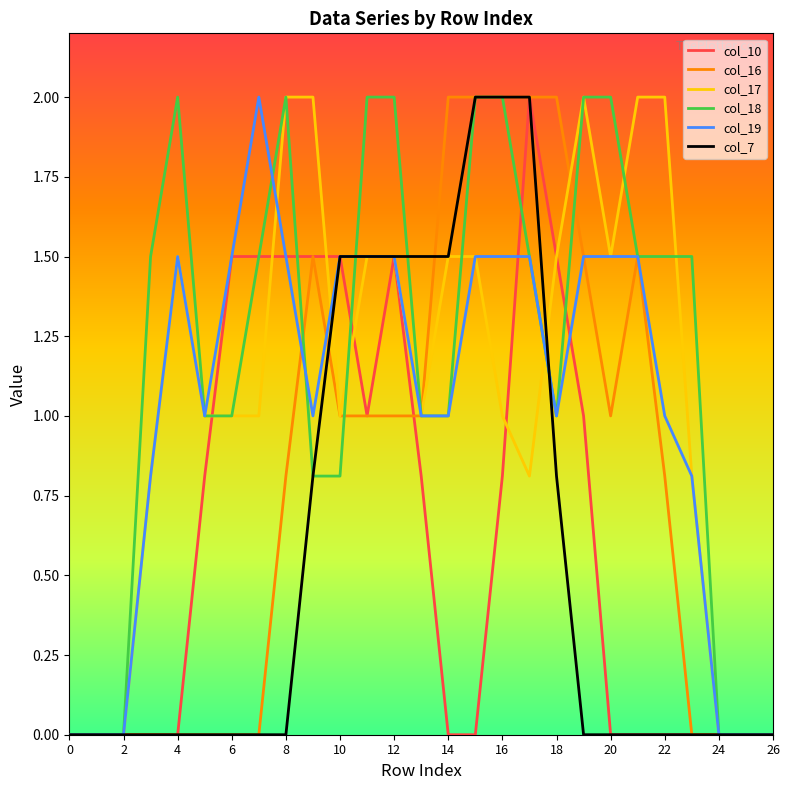

What is the difference between the maximum and second lowest values in the col_7 series?

2.0